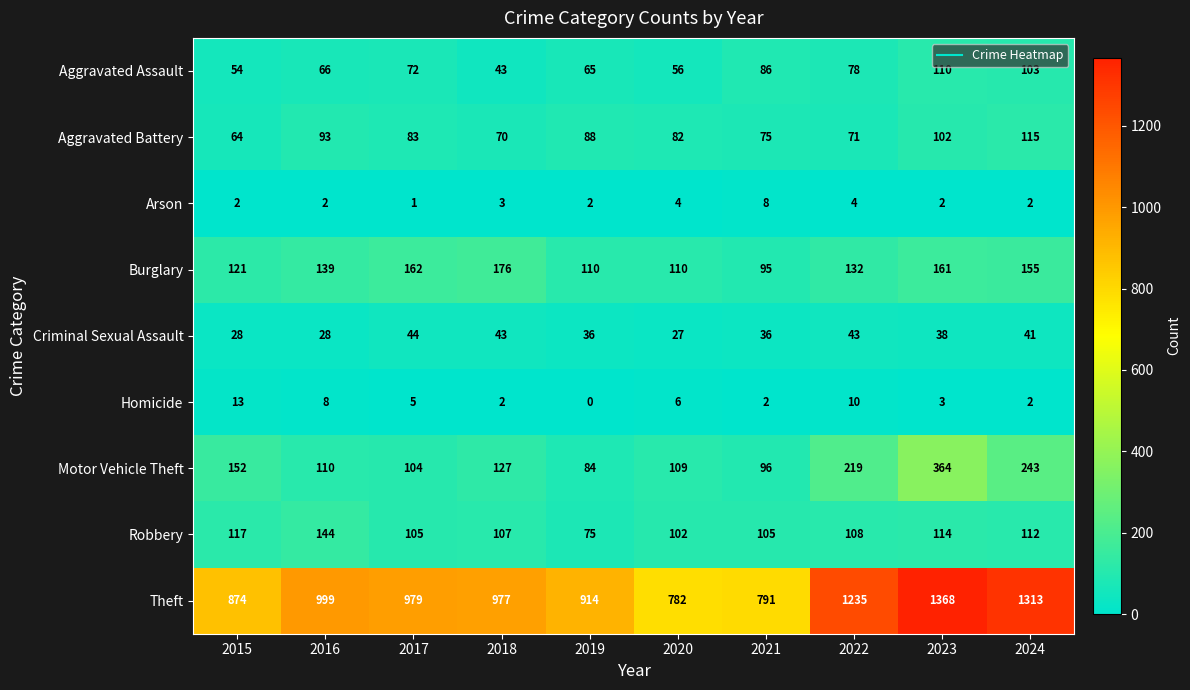

Which series changed the most between 2019 and 2020?

Theft